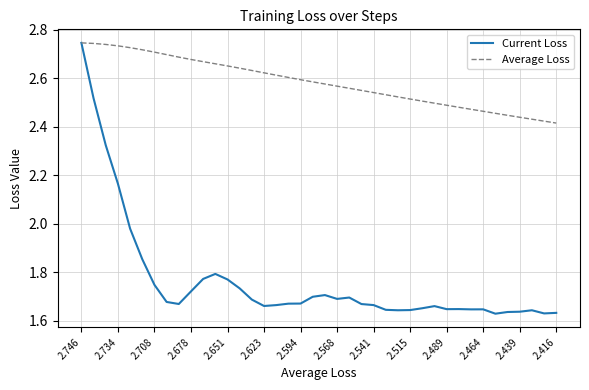

Which series has the largest total across all categories?

Average Loss